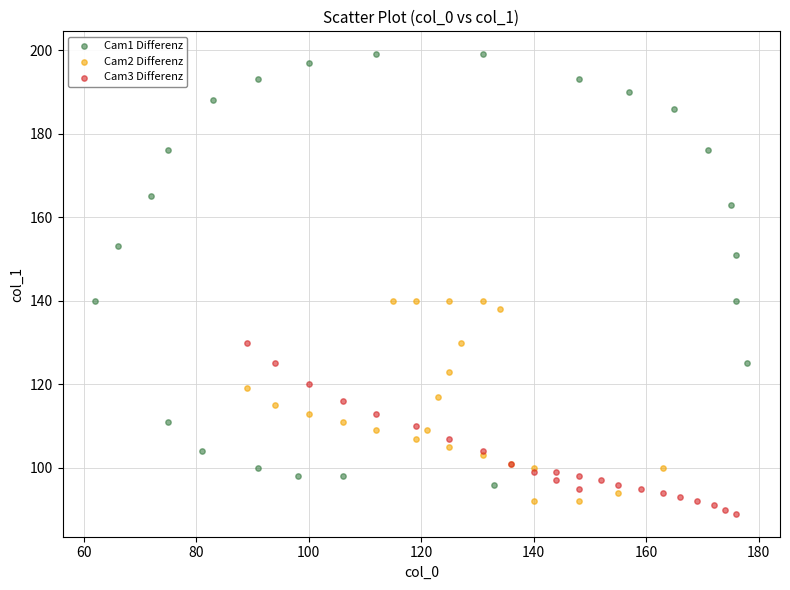

Which series reaches the maximum Y coordinate?

Cam1 Differenz